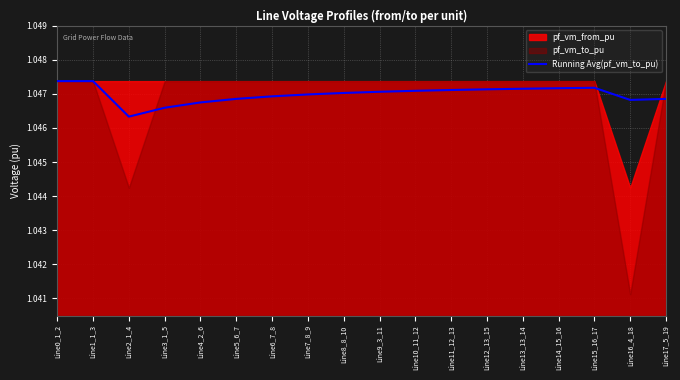

How many values are between 1 and 2?

18